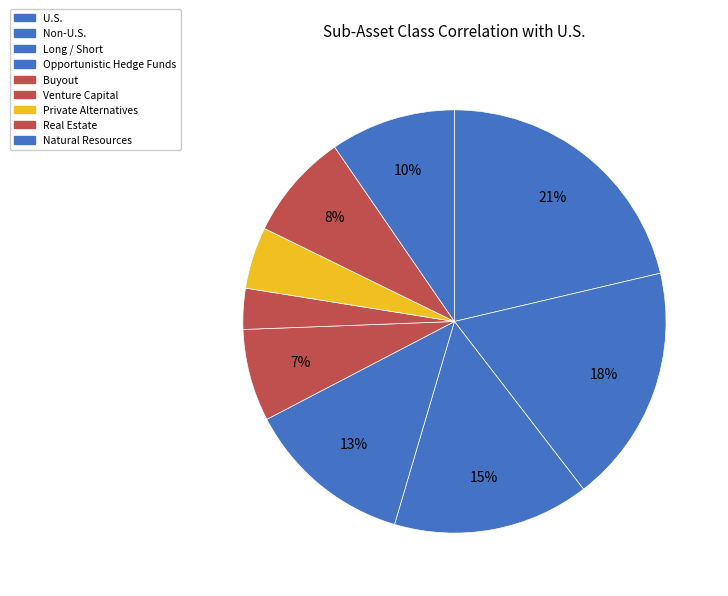

To the nearest percent, what is the difference between the U.S. and Venture Capital slice percentages?

18%